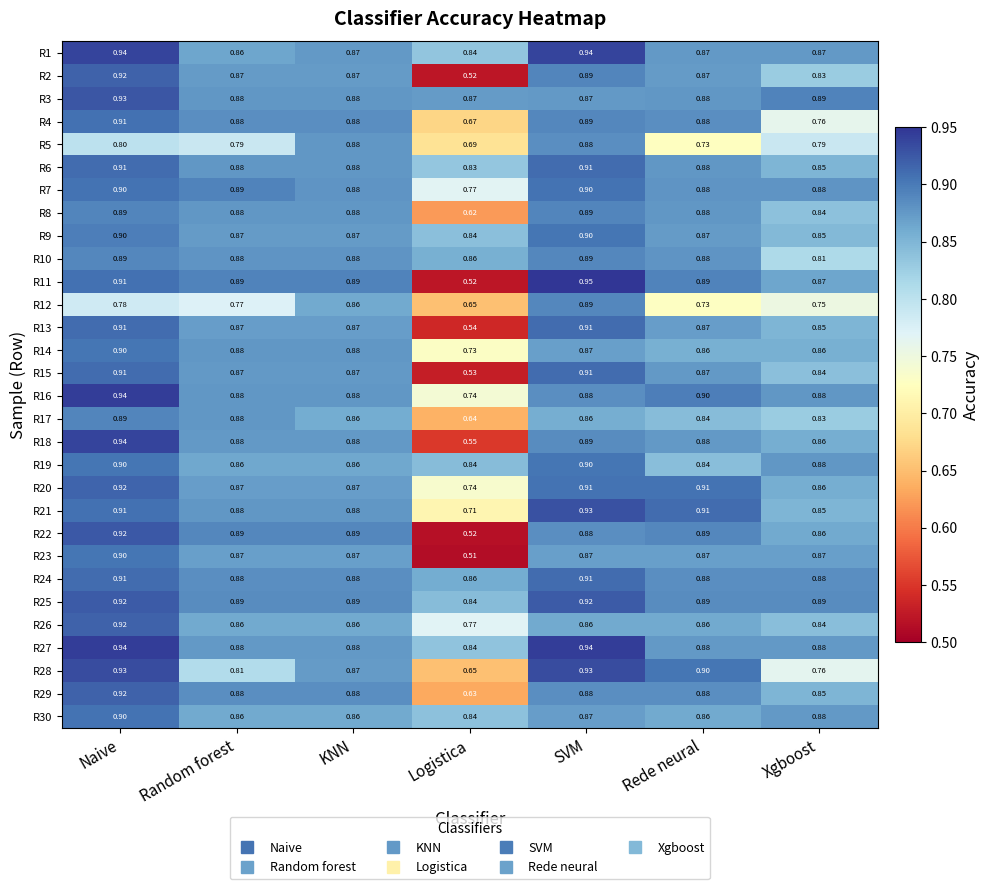

At which category is the sum across all series the highest?

Naive